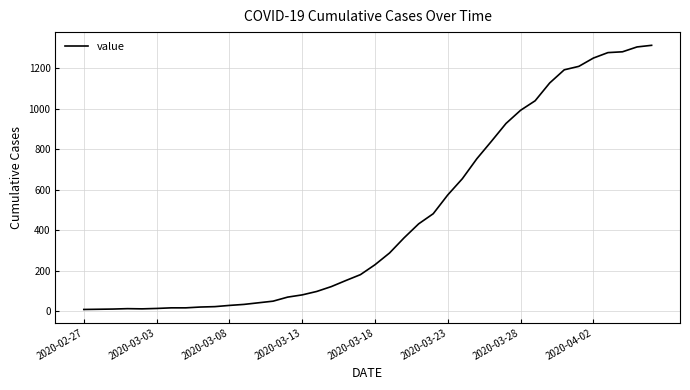

What is the average value?

464